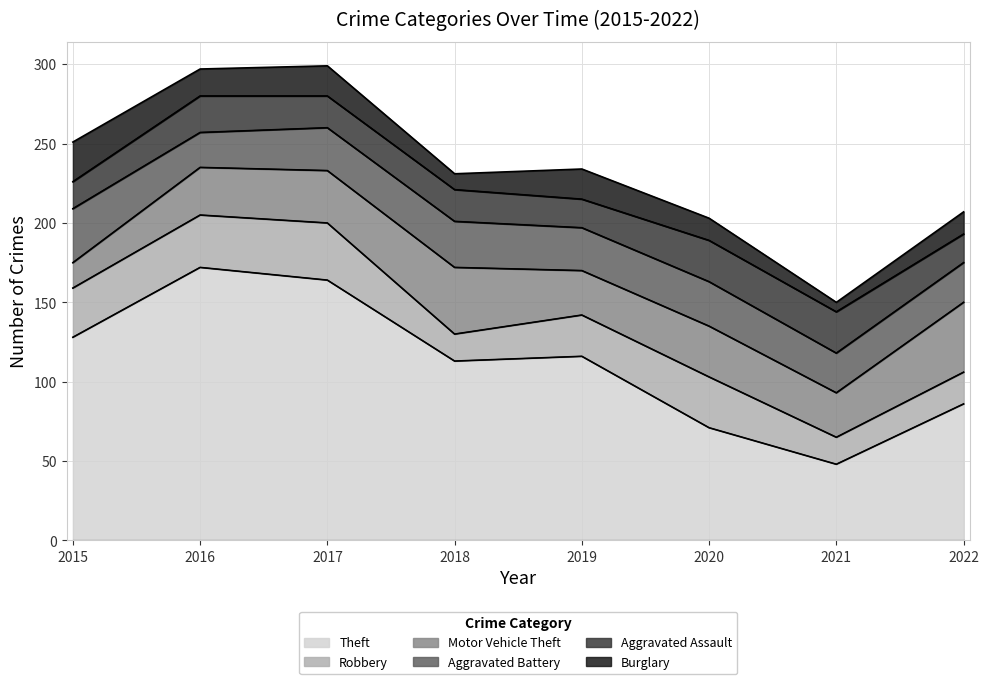

The Aggravated Assault series shows 36 at 2021. True or false?

False